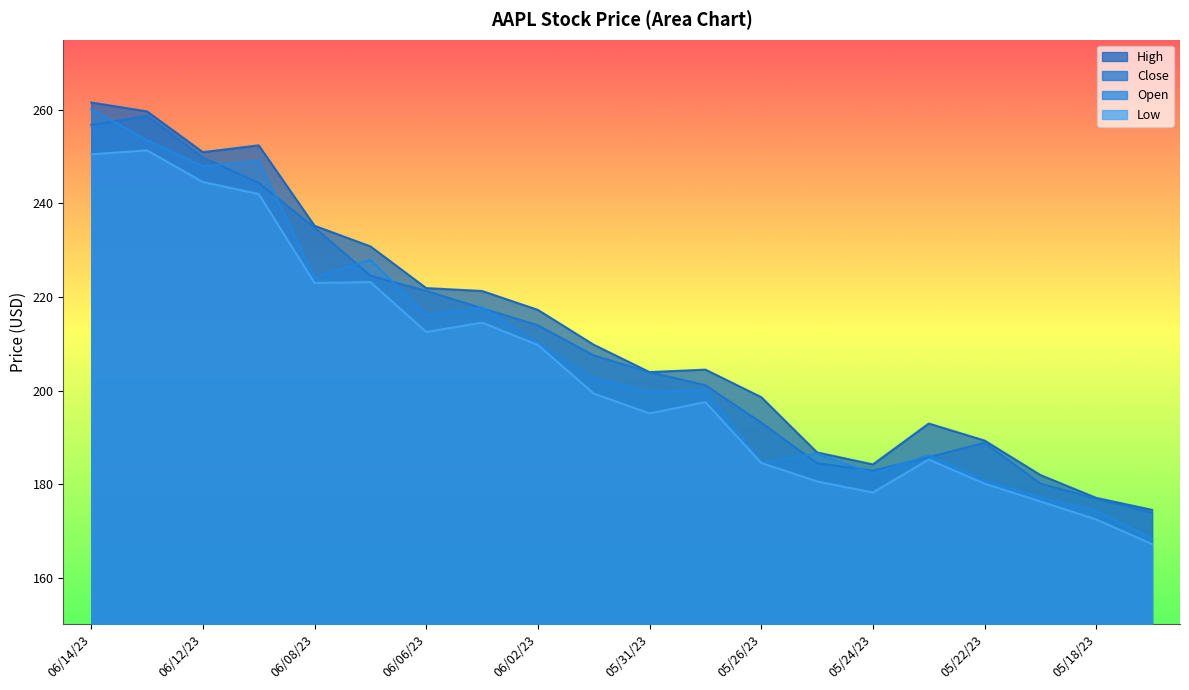

Reading left to right, list all the values displayed in this chart.

Close: 256.8	258.7	249.8	244.4	234.9	224.6	221.3	217.6	214.0	207.5	203.9	201.2	193.2	184.5	182.9	185.8	188.9	180.1	176.9	173.9
Open: 260.2	253.5	247.9	249.1	224.2	228.0	216.1	217.8	210.2	202.6	199.8	200.1	184.6	186.5	182.2	186.2	180.7	177.2	174.2	168.4
High: 261.6	259.7	251.0	252.4	235.2	230.8	221.9	221.3	217.2	209.8	203.9	204.5	198.6	186.8	184.2	193.0	189.3	181.9	177.1	174.5
Low: 250.5	251.3	244.6	242.0	223.0	223.2	212.5	214.5	209.8	199.4	195.1	197.5	184.5	180.6	178.2	185.3	180.1	176.3	172.4	167.2